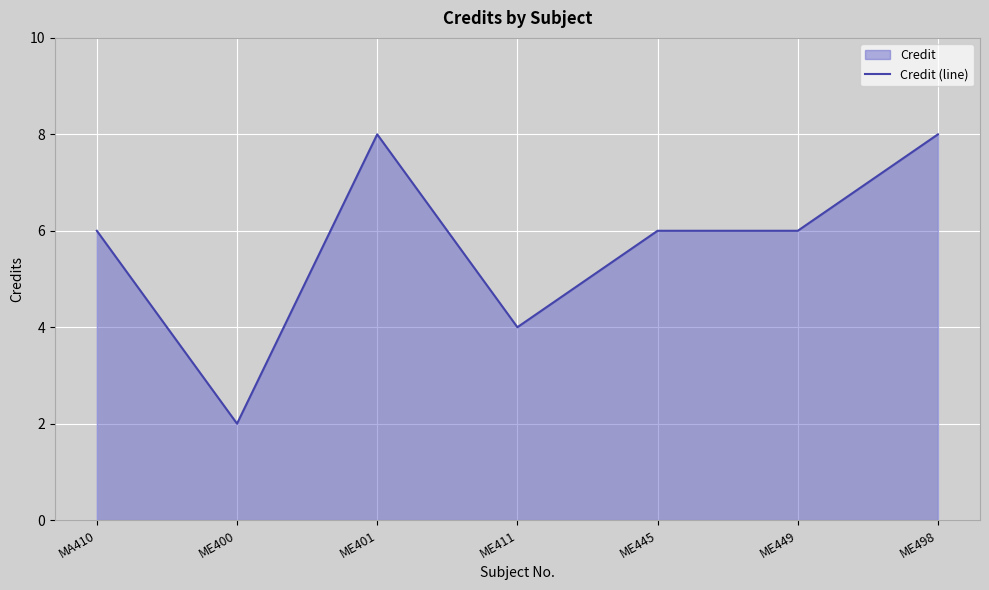

Reading left to right, list all the values displayed in this chart.

MA410=6	ME400=2	ME401=8	ME411=4	ME445=6	ME449=6	ME498=8